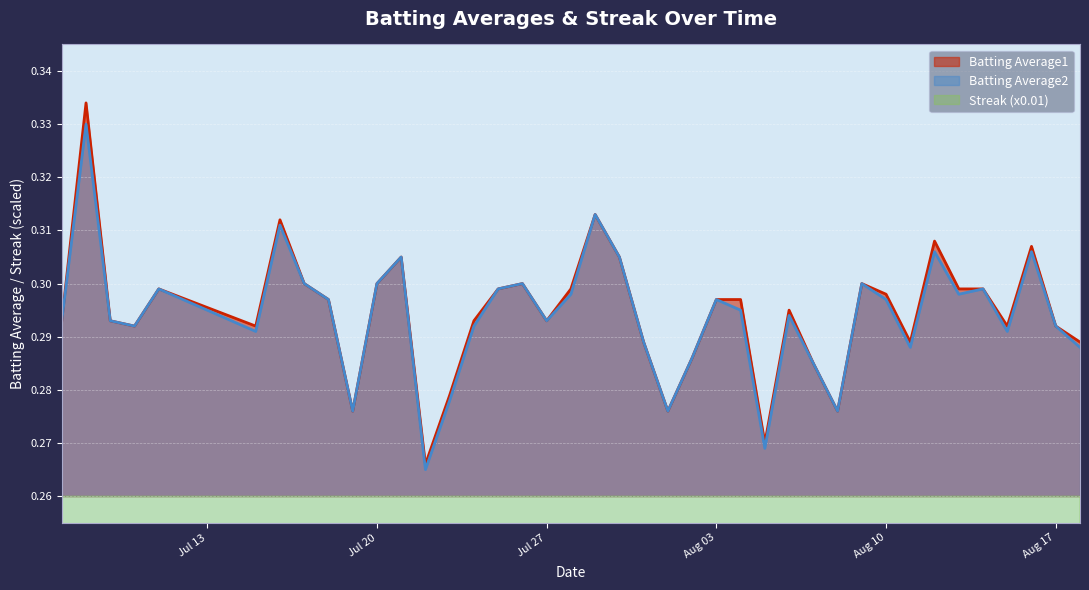

Is the value of Streak (x0.01) at 2010-08-09 greater than the value of Batting Average1 at 2010-07-28?

No